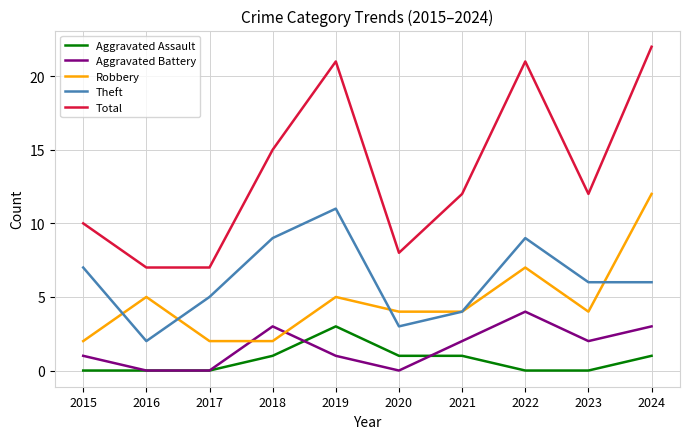

How many Aggravated Battery values are between 0 and 3?

9